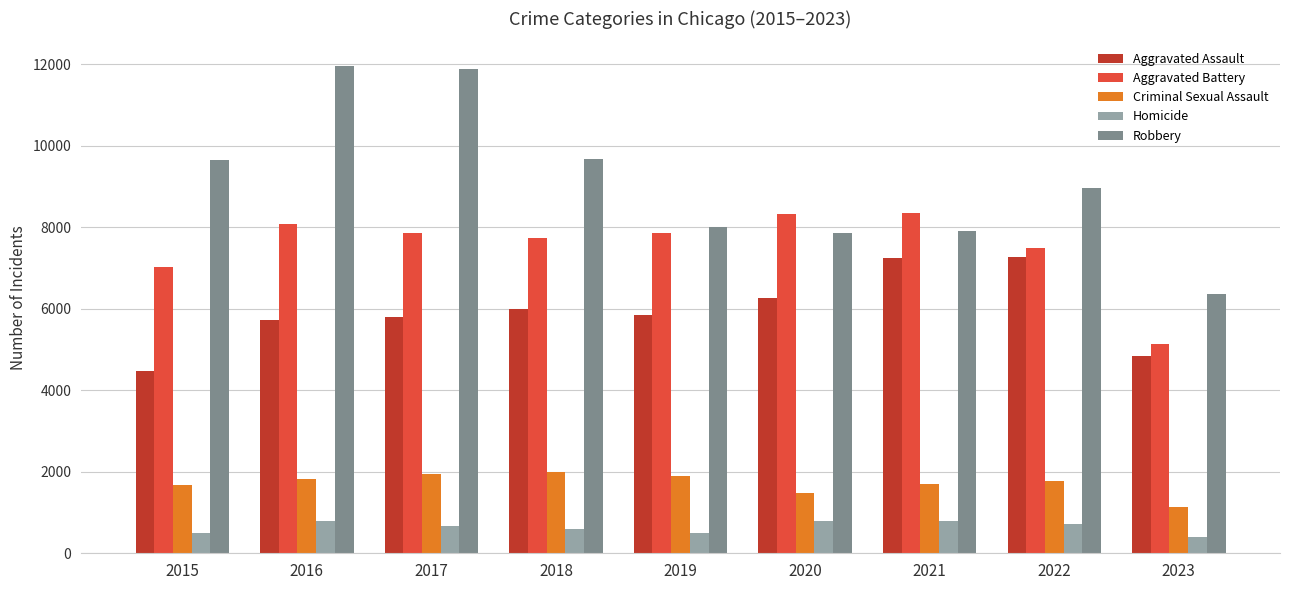

What are all the series names shown in the legend?

Aggravated Assault, Aggravated Battery, Criminal Sexual Assault, Homicide, Robbery